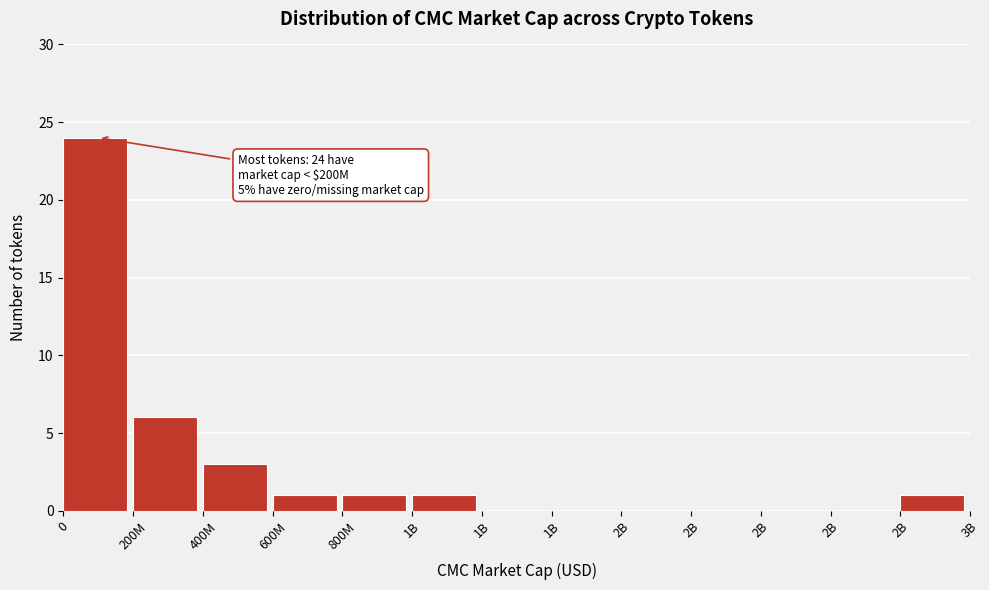

How many data points does each series have?

13